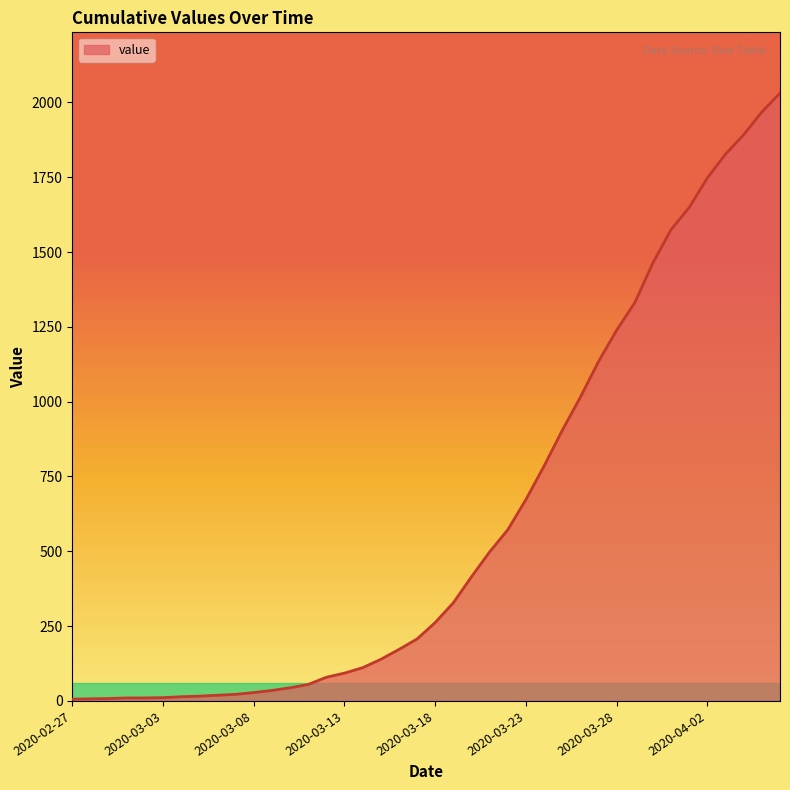

What is the maximum value shown in the chart?

2031